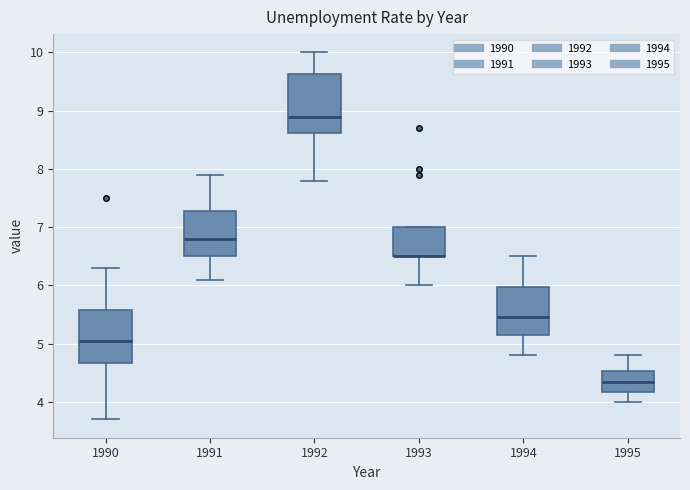

Reading left to right, read every box against the y-axis: the position of its median line, the range the box covers, and the ends of its whiskers. The values are not printed on the chart, so give them approximately, as read against the axis.

1990: median 5.1, box 4.7 to 5.6, whiskers 3.7 to 6.3
1991: median 6.8, box 6.5 to 7.3, whiskers 6.1 to 7.9
1992: median 8.9, box 8.6 to 9.6, whiskers 7.8 to 10.0
1993: median 6.5 (drawn on the box's lower edge), box 6.5 to 7.0, whiskers 6.0 to 7.0
1994: median 5.5, box 5.2 to 6.0, whiskers 4.8 to 6.5
1995: median 4.4, box 4.2 to 4.5, whiskers 4.0 to 4.8